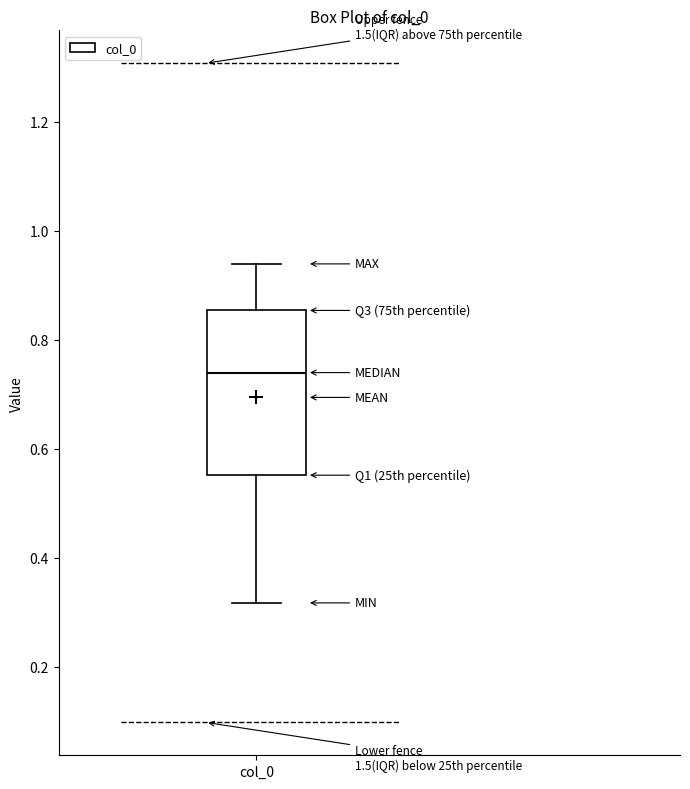

Where is the upper edge of the box for col_0 on the y-axis? The values are not printed on the chart, so give them approximately, as read against the axis.

0.86